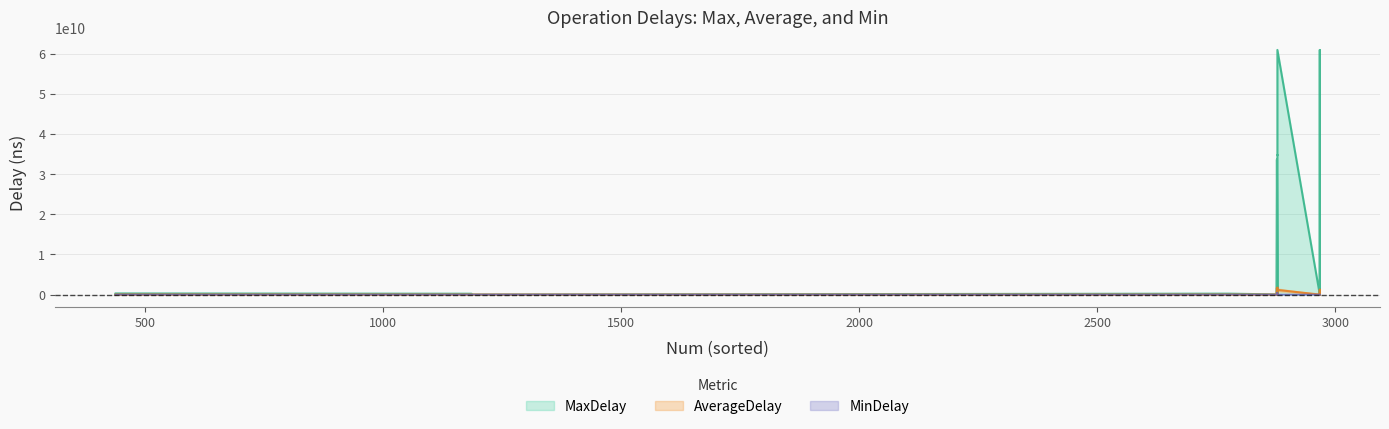

The value of MaxDelay at sendBlock is 33704089431.0. True or false?

True